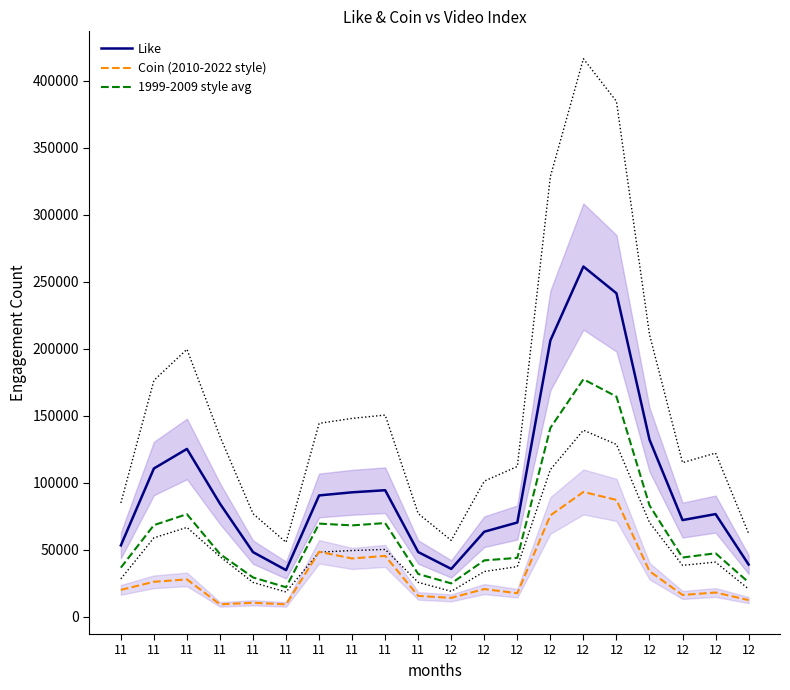

Does the chart have visible grid lines?

No